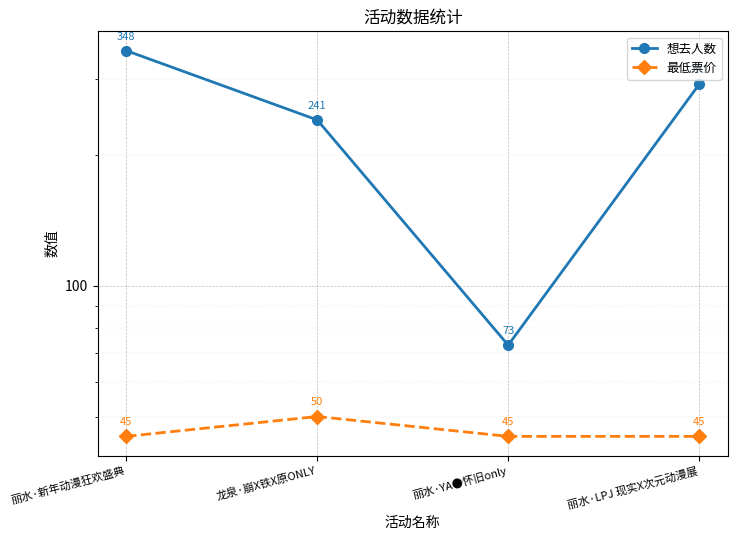

What is the minimum value for 最低票价?

45